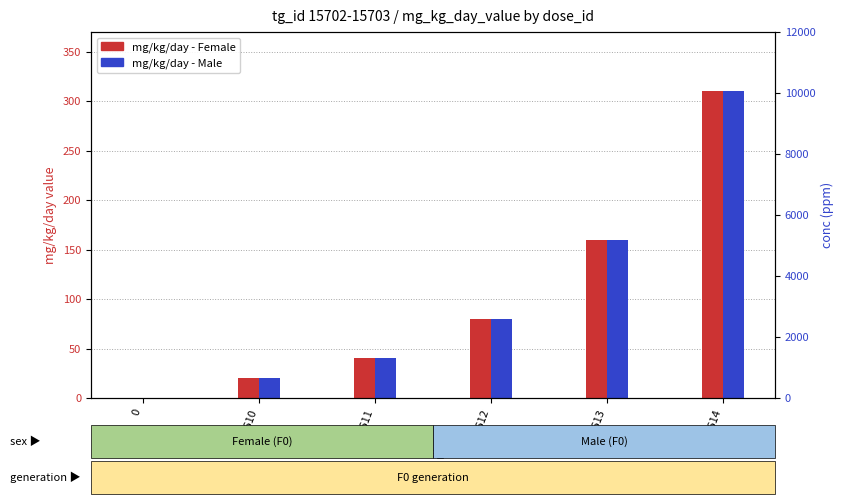

What is the difference between the highest and lowest values at 19611?

260